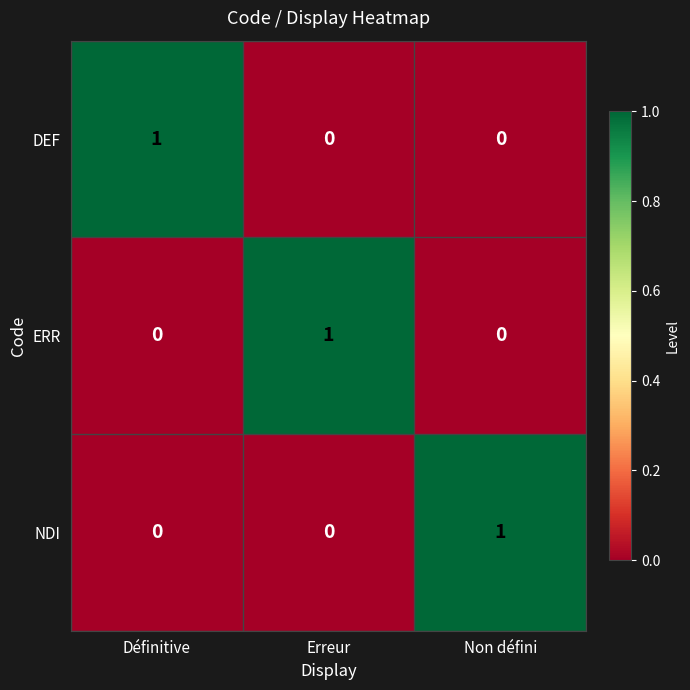

At how many categories does at least one series exceed 0?

3